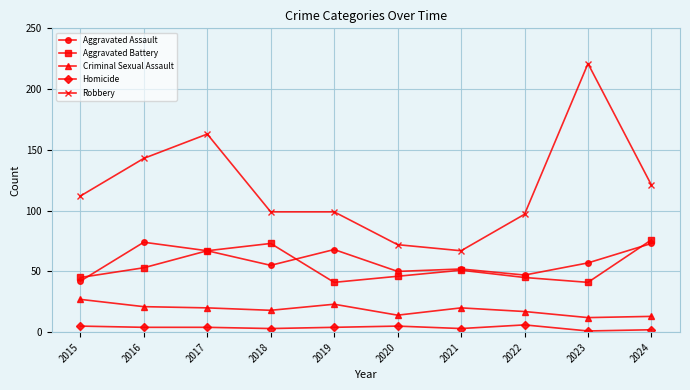

How many distinct data groups are displayed?

5